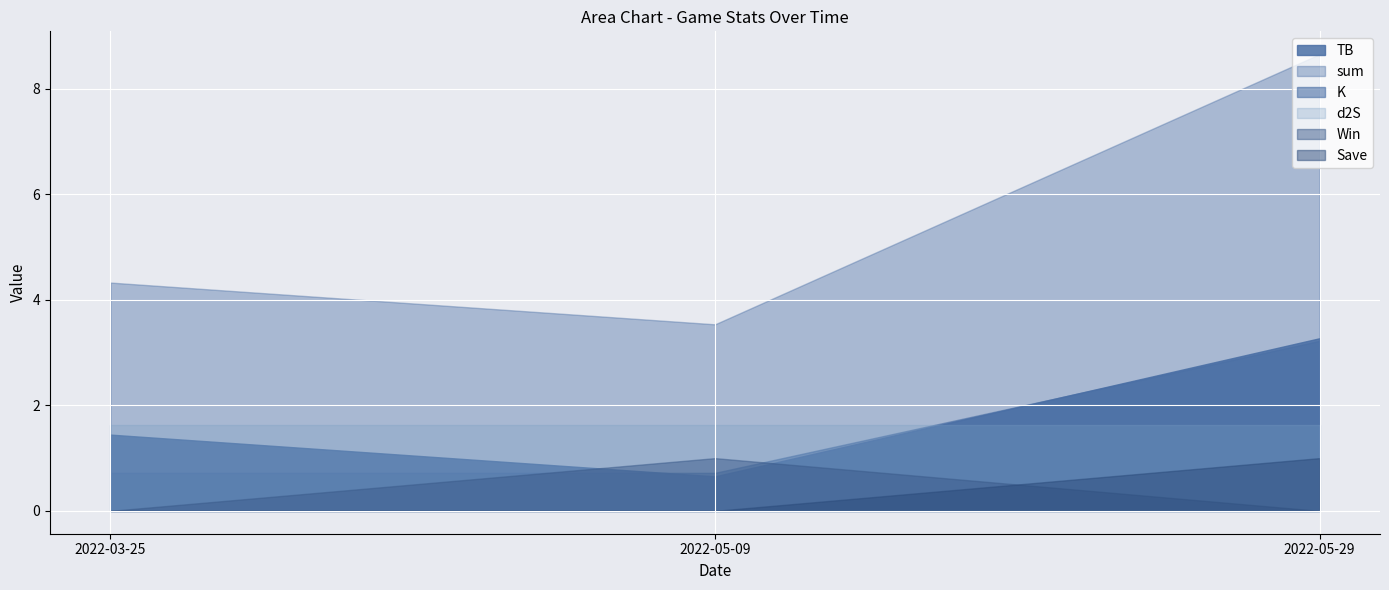

Reading left to right, transcribe all the data shown in this chart.

TB: 1.4	0.7	3.3
sum: 4.3	3.5	8.7
K: 0.7	0.7	3.2
Win: 0.0	1.0	0.0
Save: 0.0	0.0	1.0
d2S: 1.6	1.6	1.6